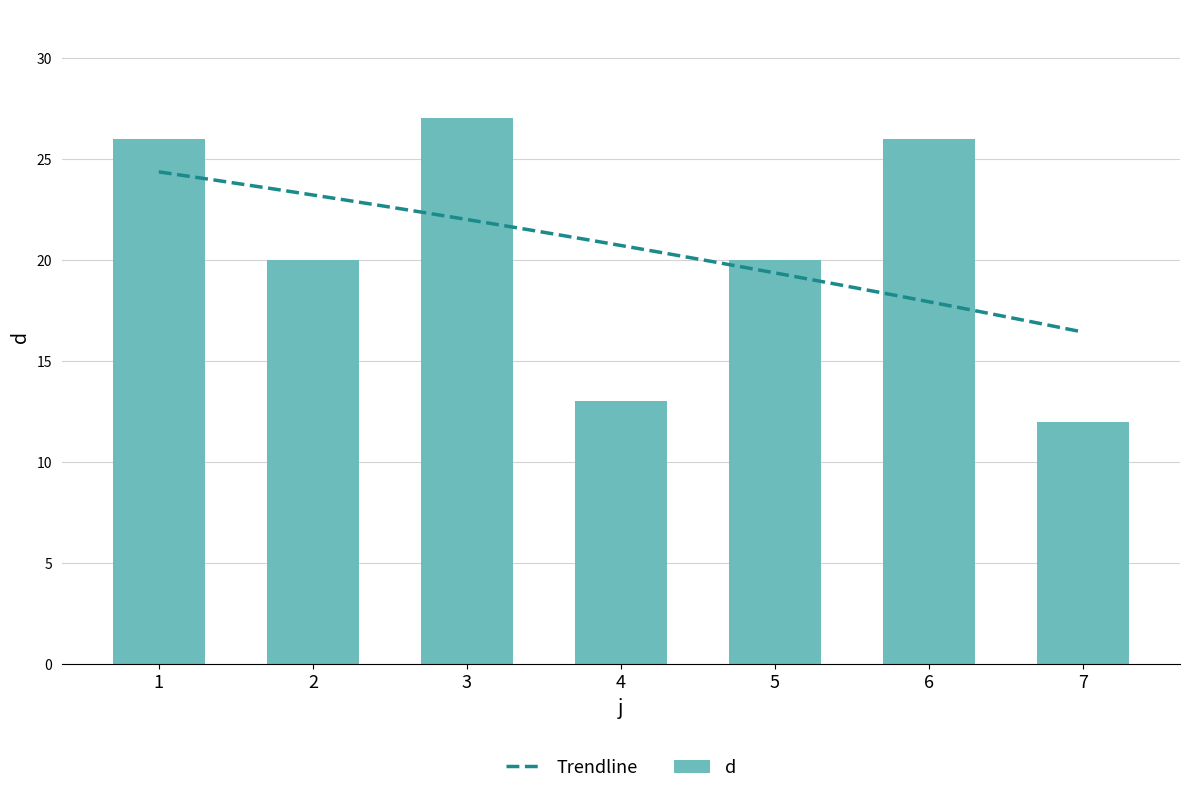

What is the average value?

21